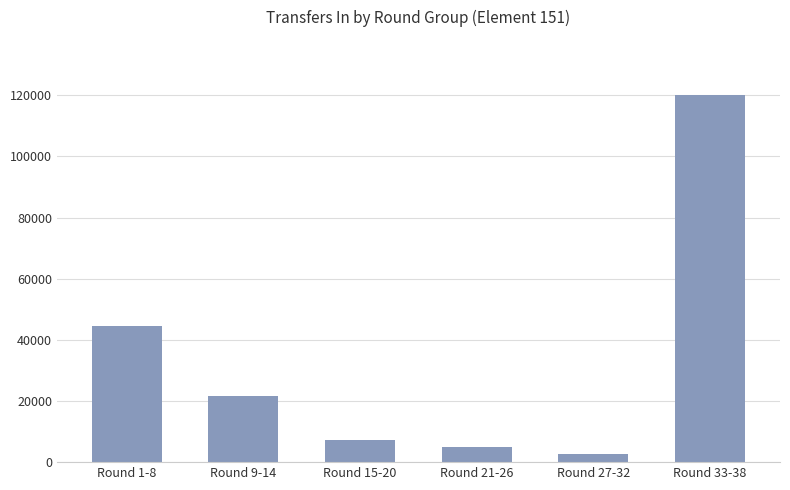

Which label corresponds to the smallest value in the chart?

Round 27-32